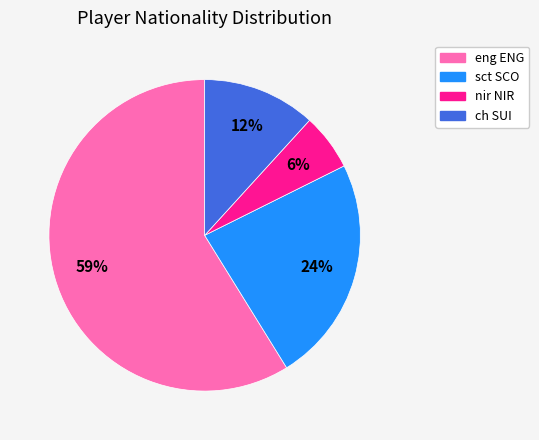

To the nearest percent, what is the average slice percentage?

25%